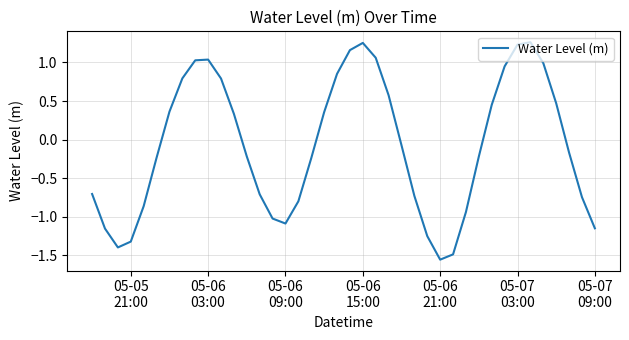

What is the difference between the maximum and minimum values?

2.8